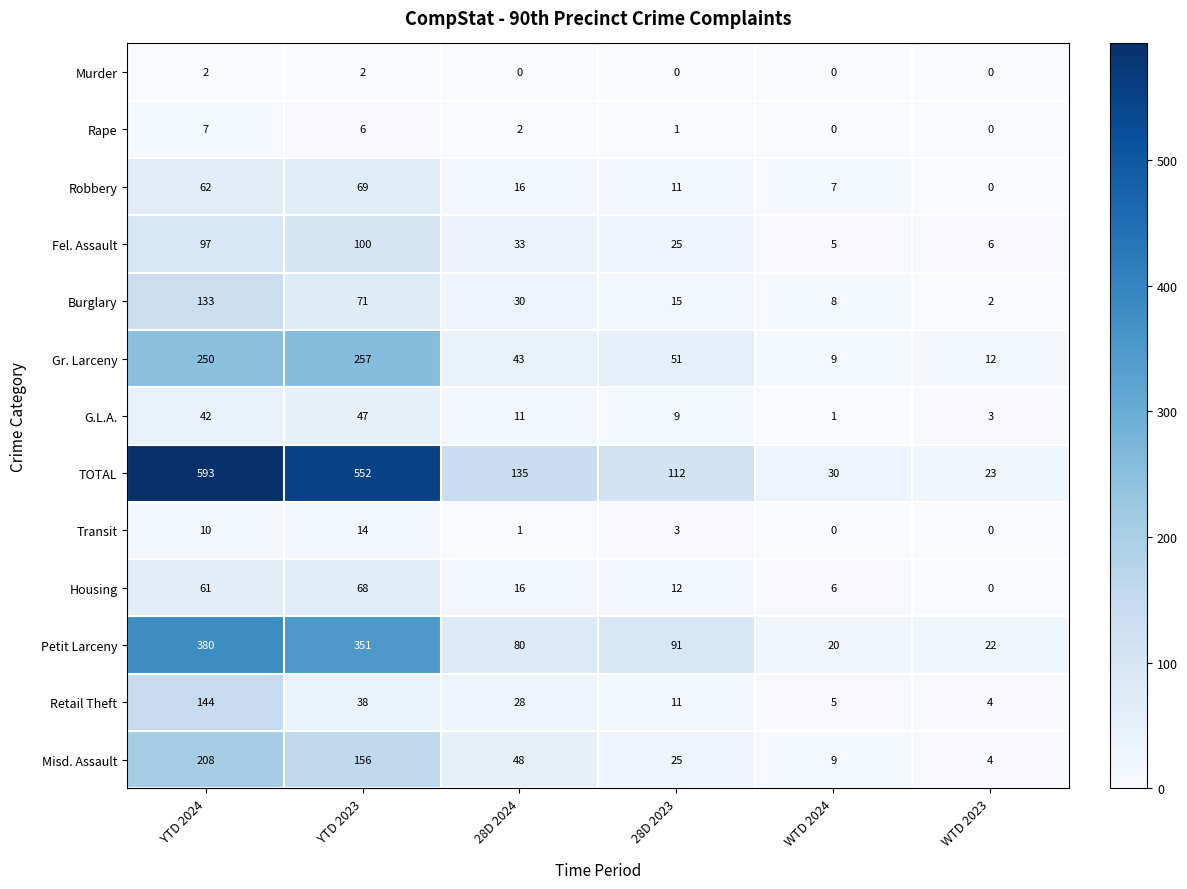

Which series changed the most between 28D 2024 and WTD 2023?

TOTAL